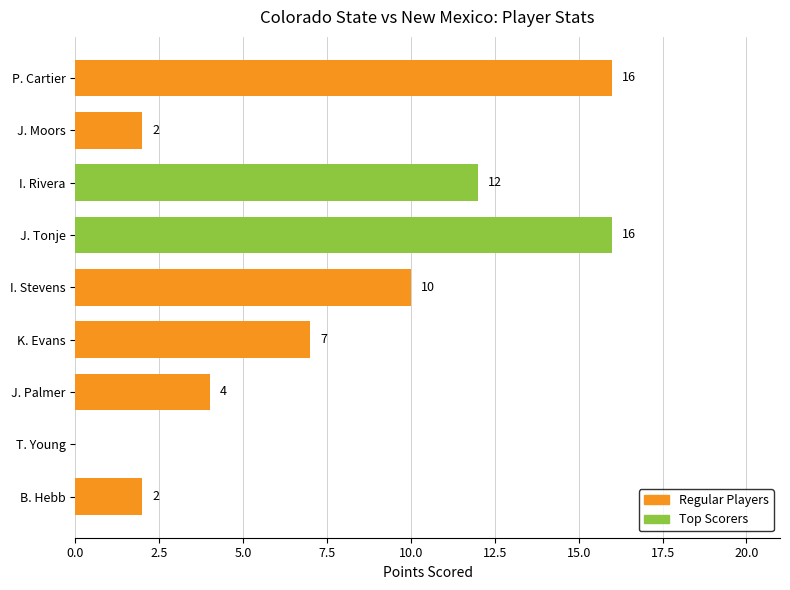

What is the greatest value displayed?

16